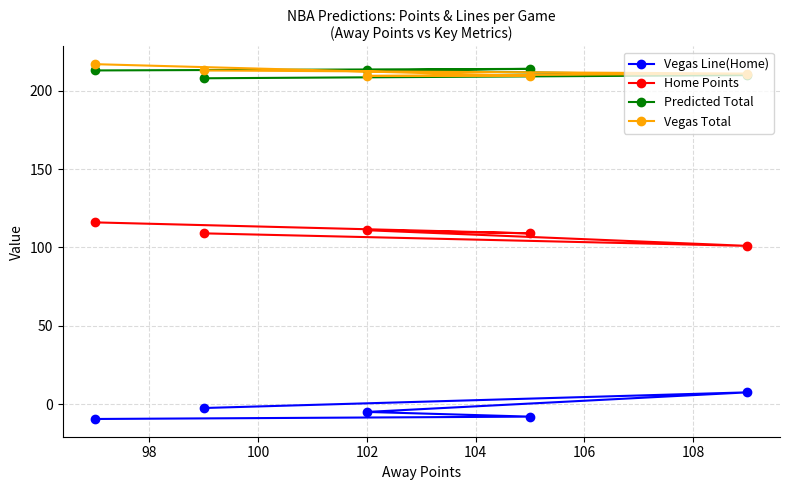

What are all the series names shown in the legend?

Vegas Line(Home), Home Points, Predicted Total, Vegas Total